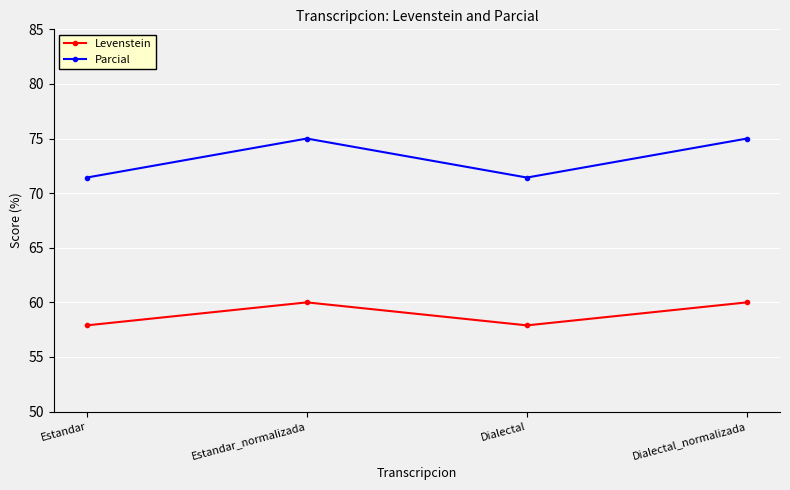

Reading left to right, transcribe all the data shown in this chart.

Levenstein: 57.9	60.0	57.9	60.0
Parcial: 71.4	75.0	71.4	75.0